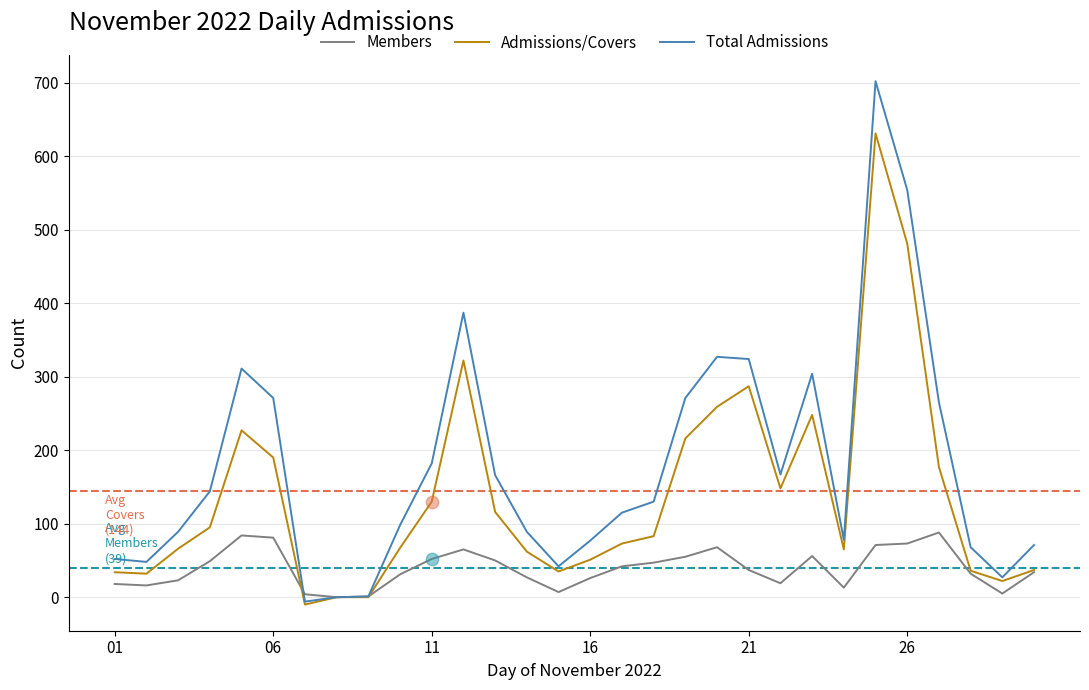

Which series has the widest spread of values?

Total Admissions